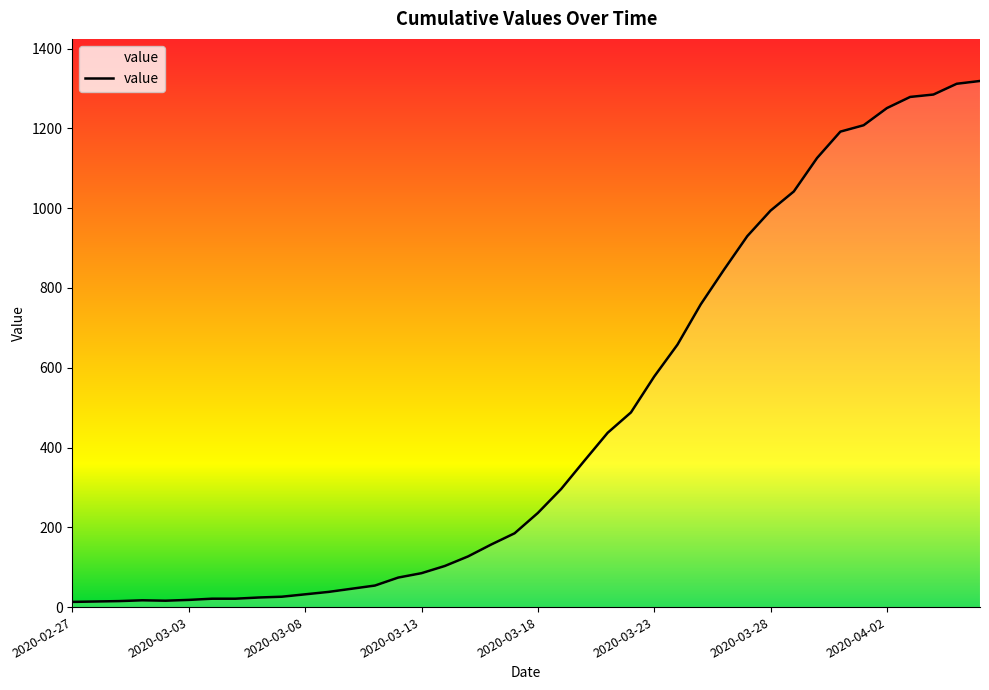

What is the difference between the maximum and minimum values?

1306